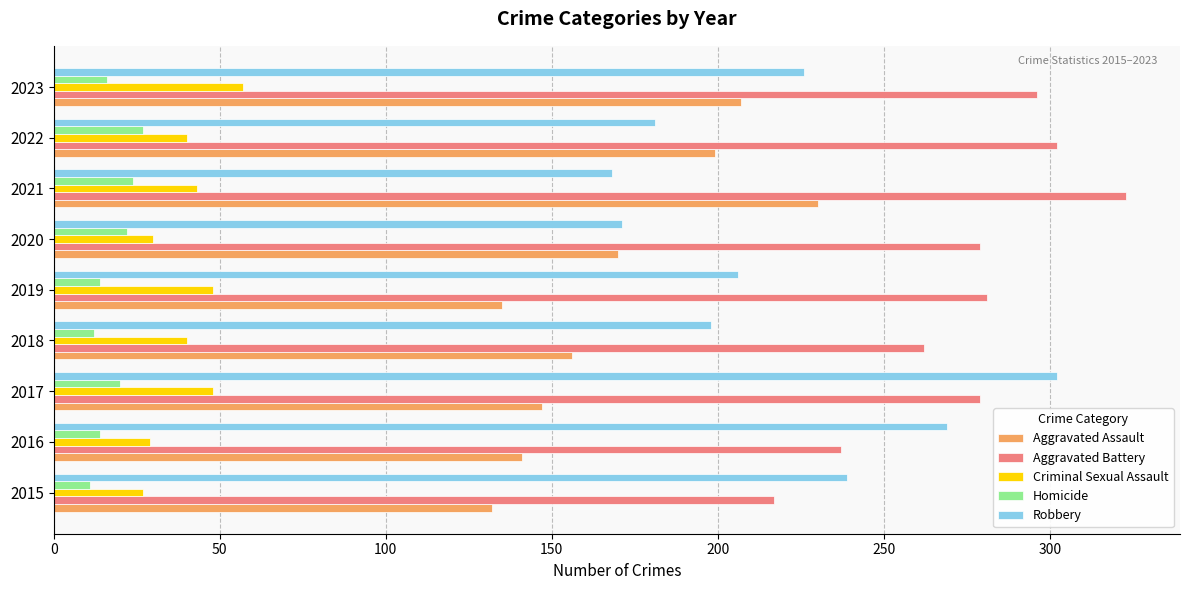

Between 2019 and 2023, which series saw the biggest shift?

Aggravated Assault